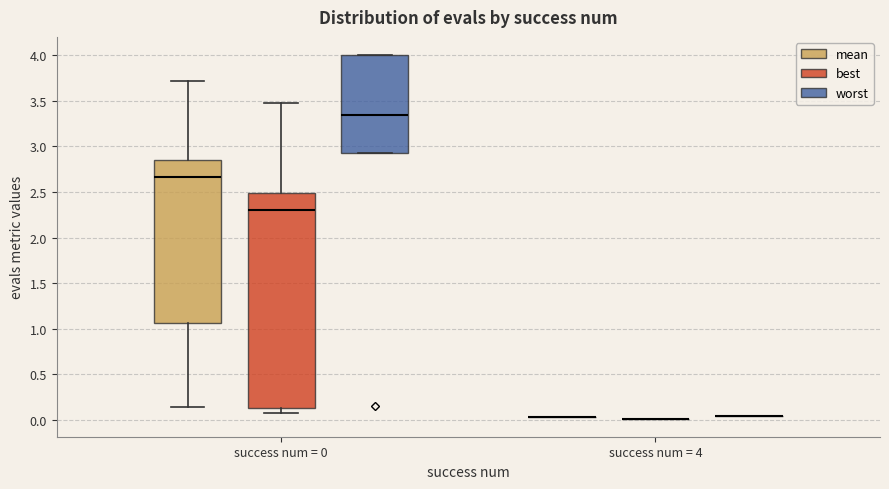

Reading left to right, read every box against the y-axis: the position of its median line, the range the box covers, and the ends of its whiskers. The values are not printed on the chart, so give them approximately, as read against the axis.

success num = 0 (mean): median 2.65, box 1.05 to 2.85, whiskers 0.15 to 3.70
success num = 0 (best): median 2.30, box 0.15 to 2.50, whiskers 0.10 to 3.45
success num = 0 (worst): median 3.35, box 2.95 to 4.00, whiskers 2.95 to 4.00
success num = 4 (mean): box collapsed to a line at 0.05, whiskers 0.05 to 0.05
success num = 4 (best): box collapsed to a line at 0.00, whiskers 0.00 to 0.00
success num = 4 (worst): box collapsed to a line at 0.05, whiskers 0.05 to 0.05